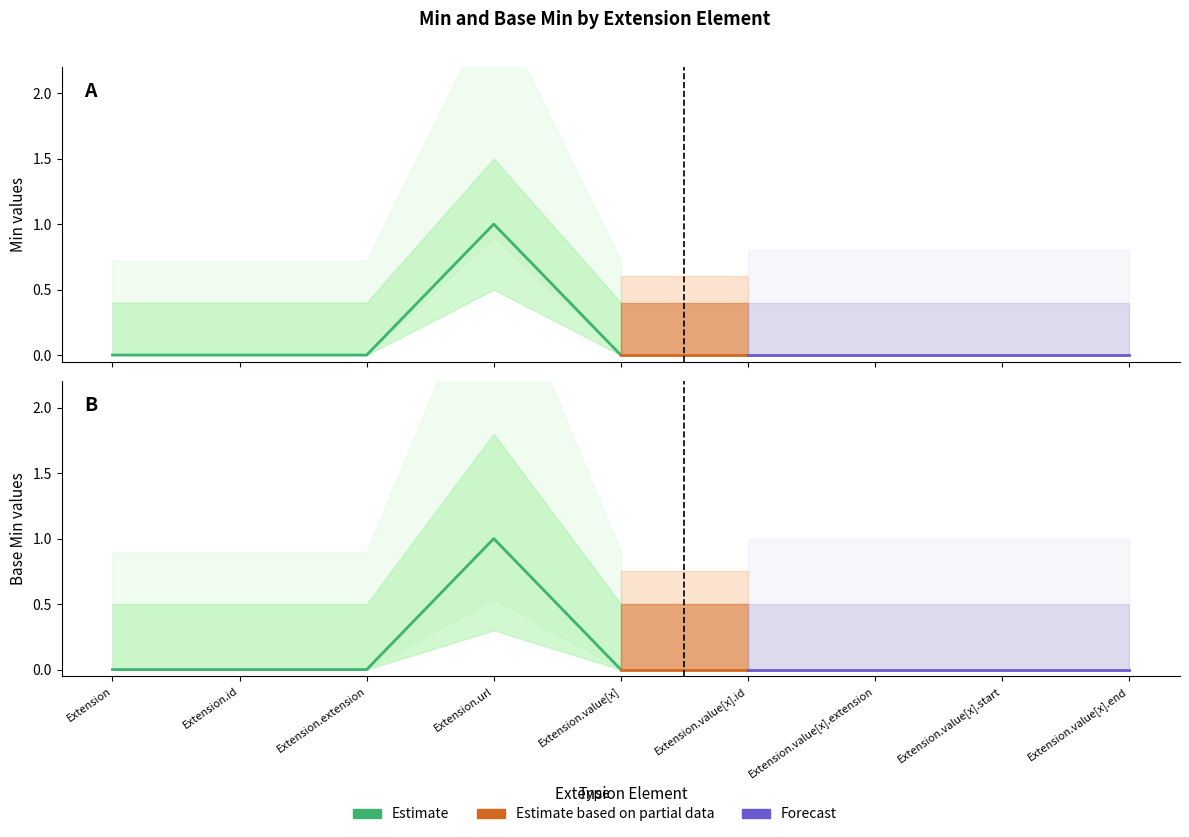

At which label does Min reach its peak?

Extension.url